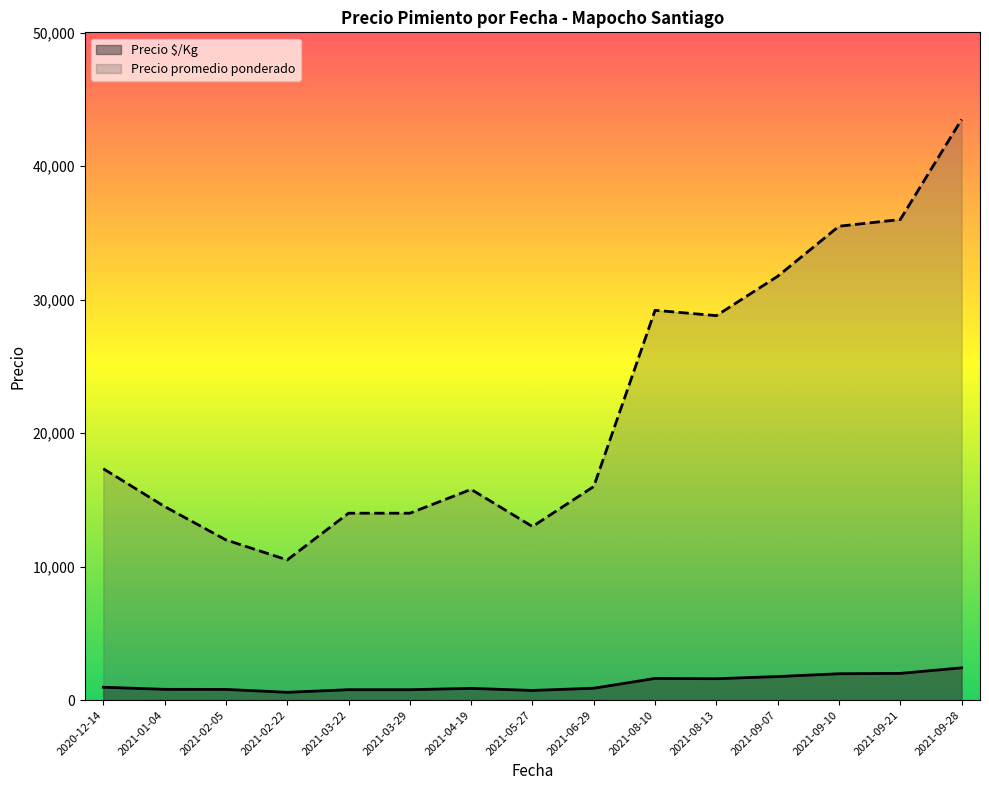

True or false: Precio $/Kg and Precio promedio ponderado intersect in this chart.

False